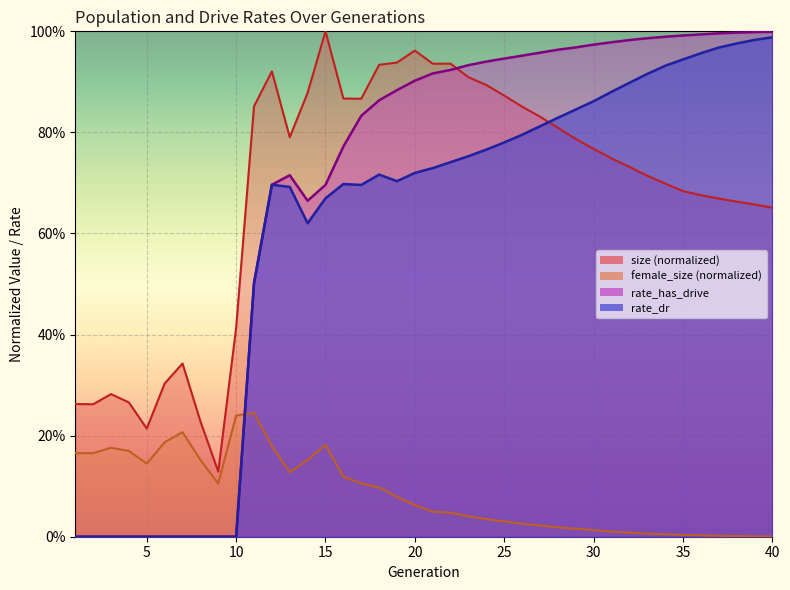

What is the difference between the second highest and minimum values in the rate_has_drive series?

1.0